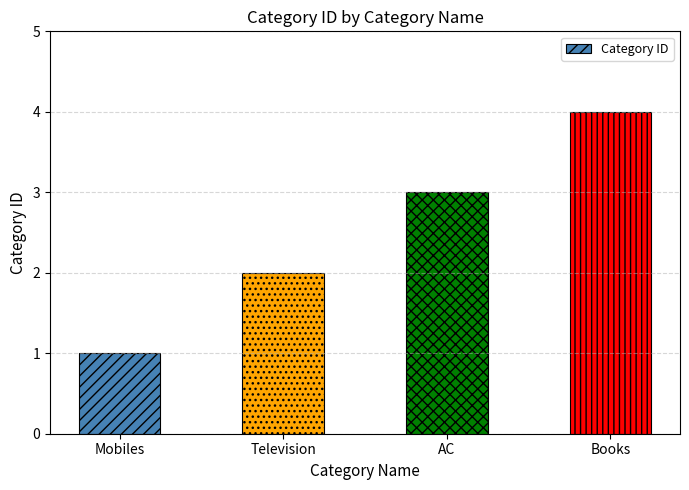

Reading left to right, extract all data points from this chart.

Mobiles=1	Television=2	AC=3	Books=4